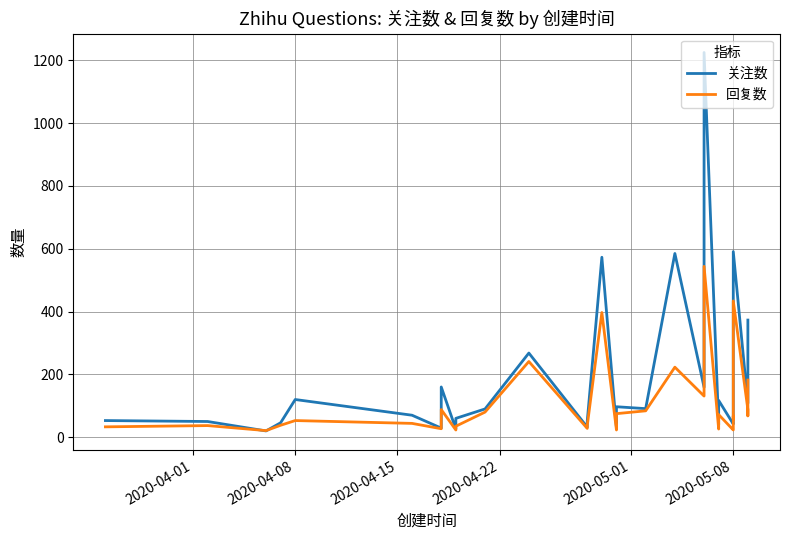

Which series has the largest range (max minus min)?

关注数